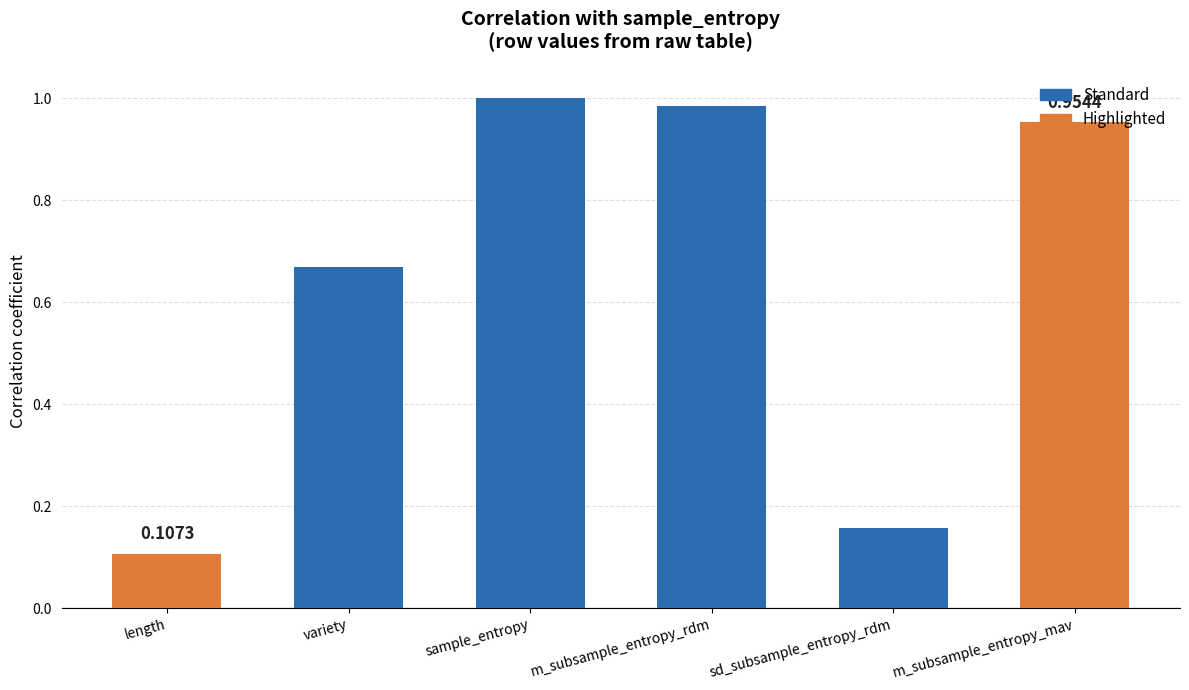

What is the difference between the second highest and minimum values?

0.9